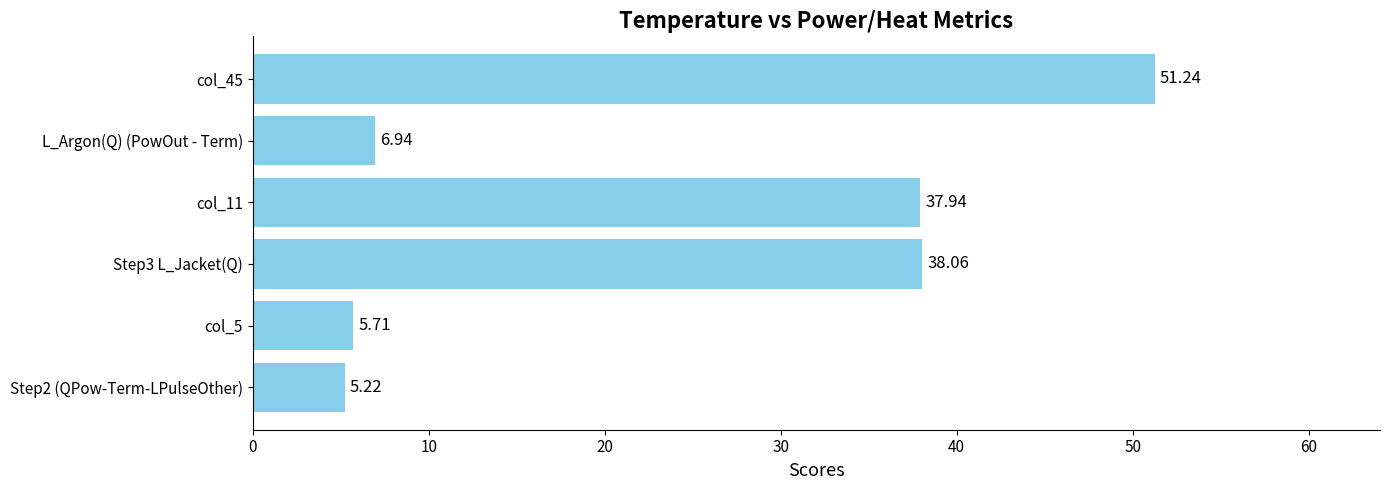

Where is the data nearest to the value 28?

col_11